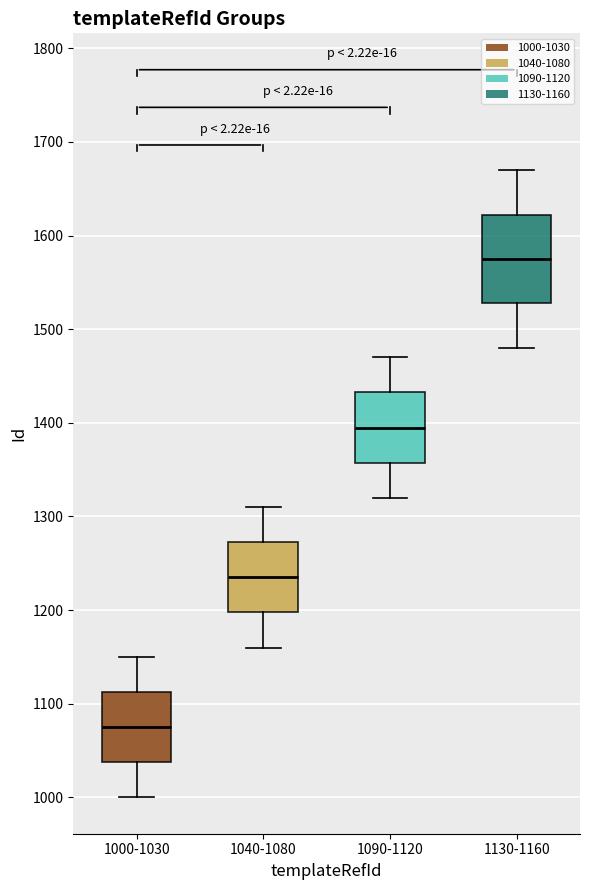

Which box is the tallest, from its lower edge to its upper edge?

1130-1160